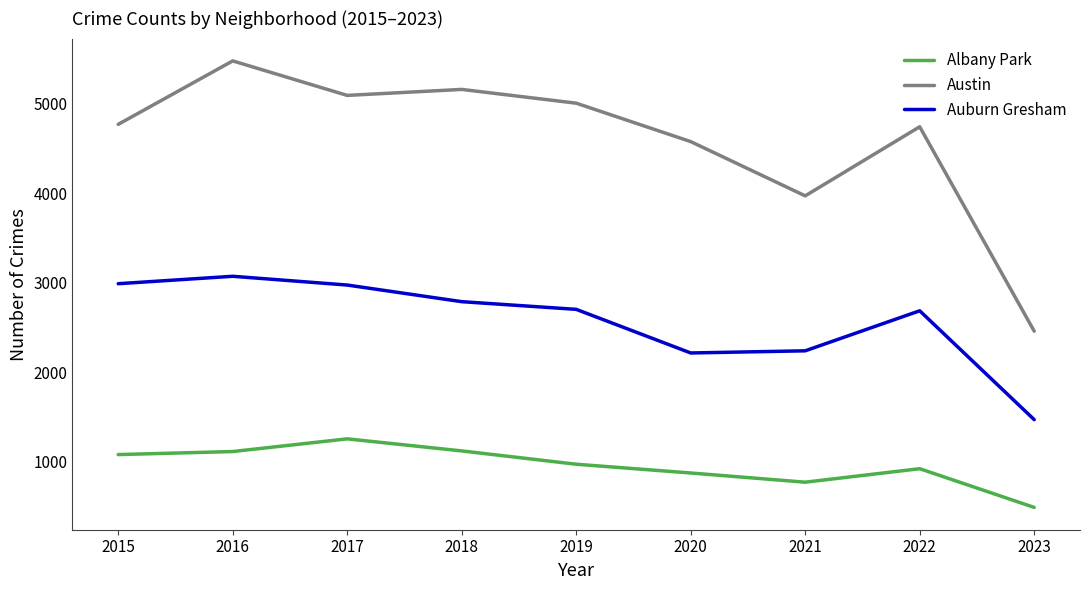

Is the value of Austin at 2016 greater than the value of Albany Park at 2021?

Yes